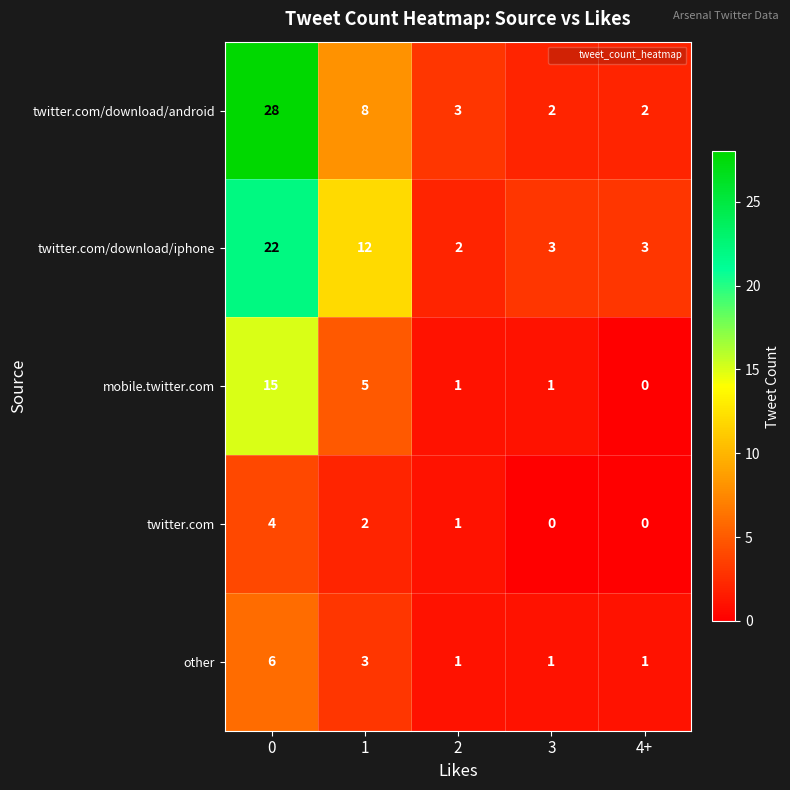

Reading left to right, extract all data points from this chart.

twitter.com/download/android: 0=28	1=8	2=3	3=2	4+=2
twitter.com/download/iphone: 0=22	1=12	2=2	3=3	4+=3
mobile.twitter.com: 0=15	1=5	2=1	3=1	4+=0
twitter.com: 0=4	1=2	2=1	3=0	4+=0
other: 0=6	1=3	2=1	3=1	4+=1